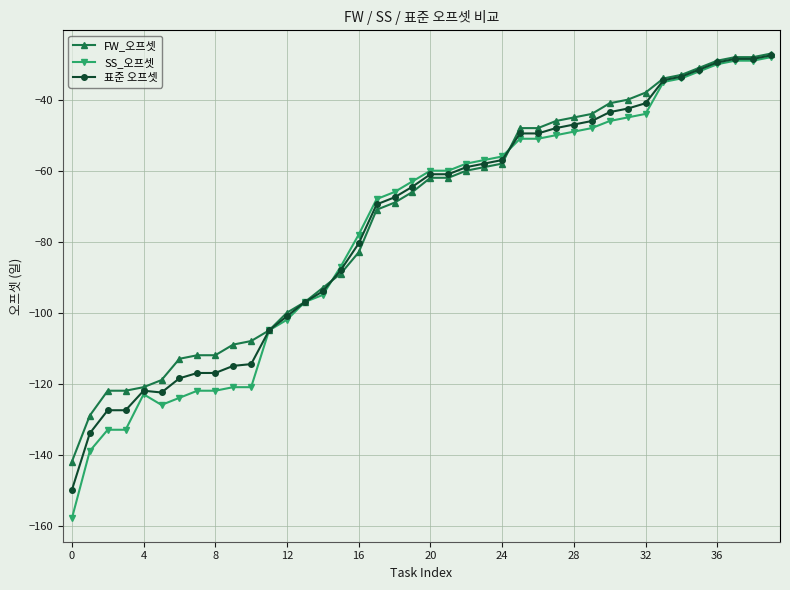

What is the smallest value displayed?

-158.0